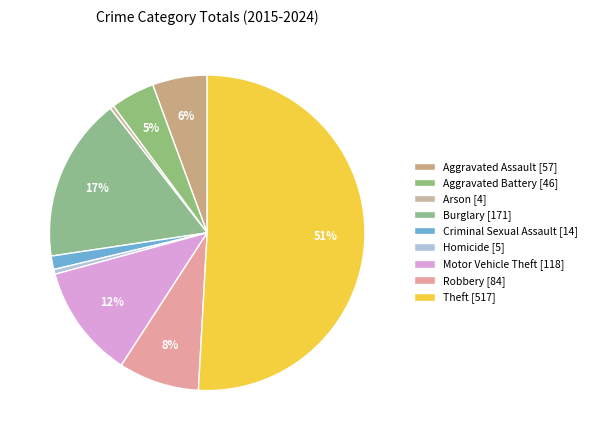

To the nearest percent, what is the average slice percentage?

11%